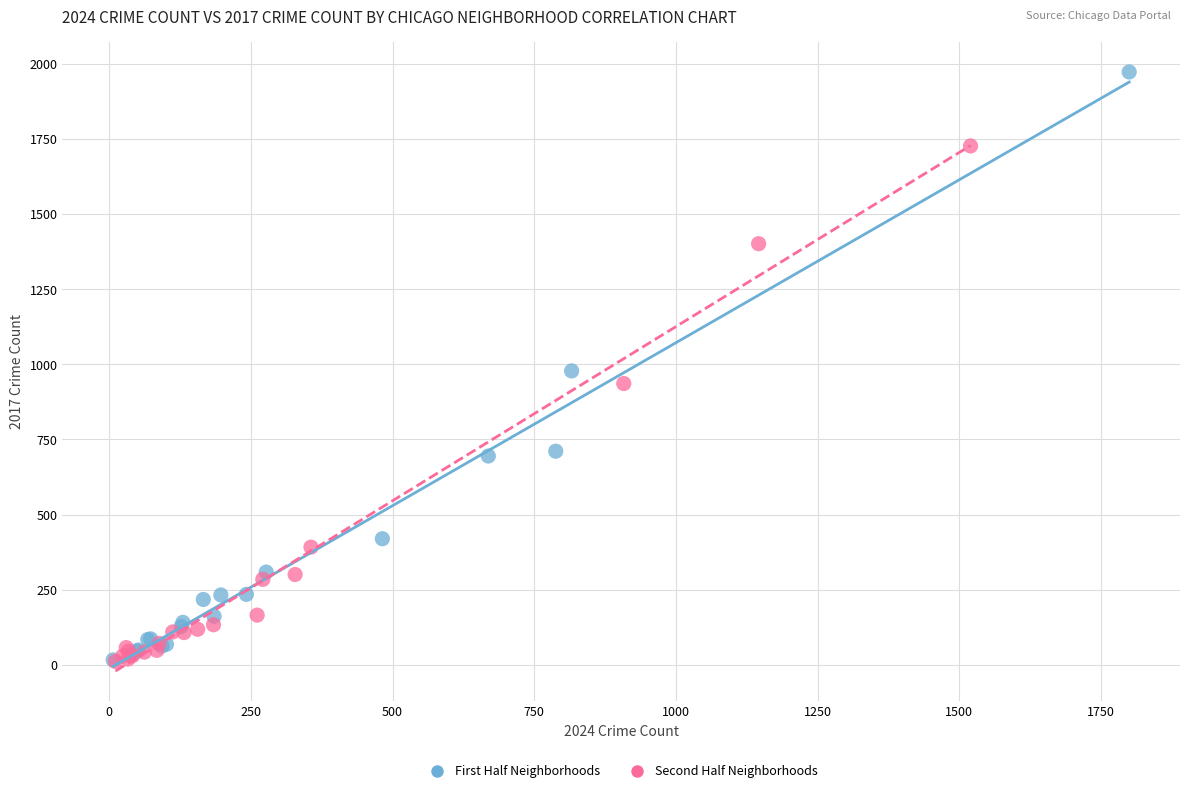

Which series has the widest spread of Y values?

First Half Neighborhoods